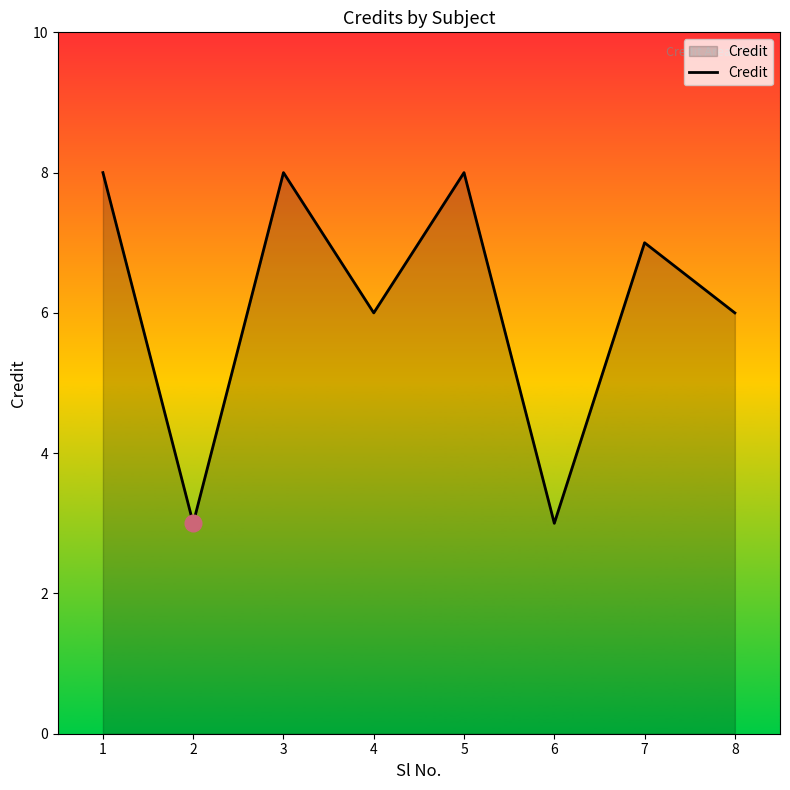

Count the values in the range 6 to 8.

6